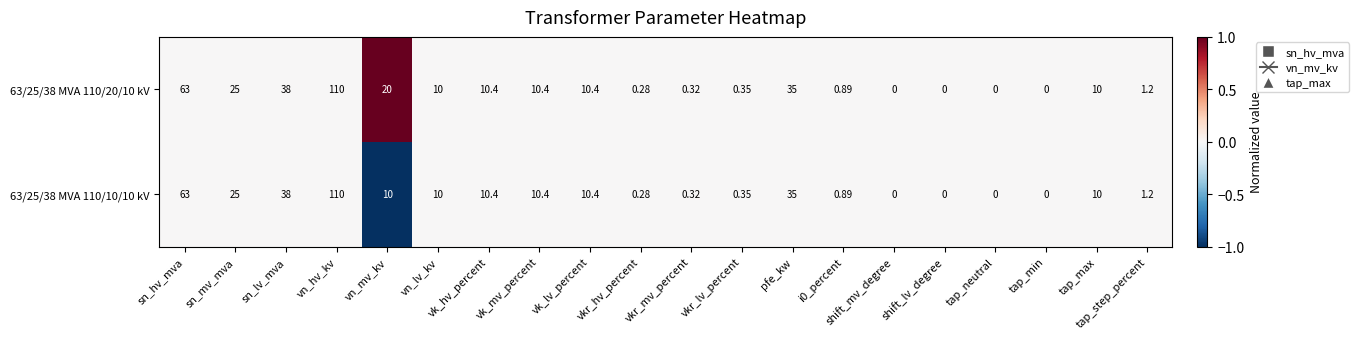

At which category is the sum across all series the highest?

vn_hv_kv